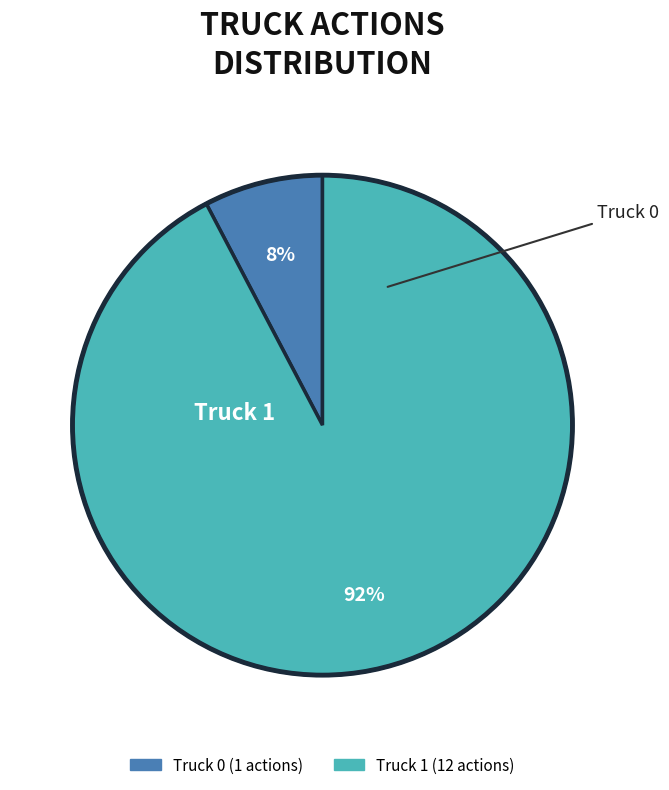

Is it true that Truck 1 is 92% of the pie?

True